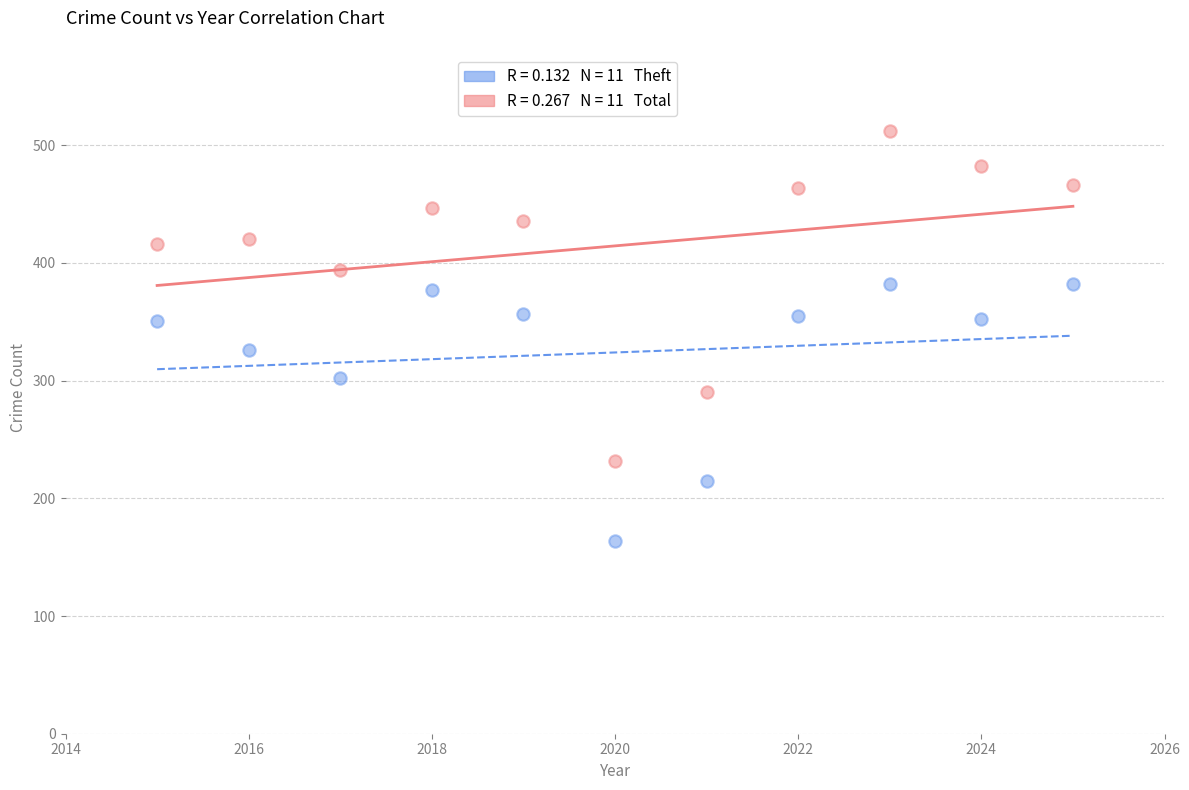

Across all data points, what is the range of X values (max minus min)?

10